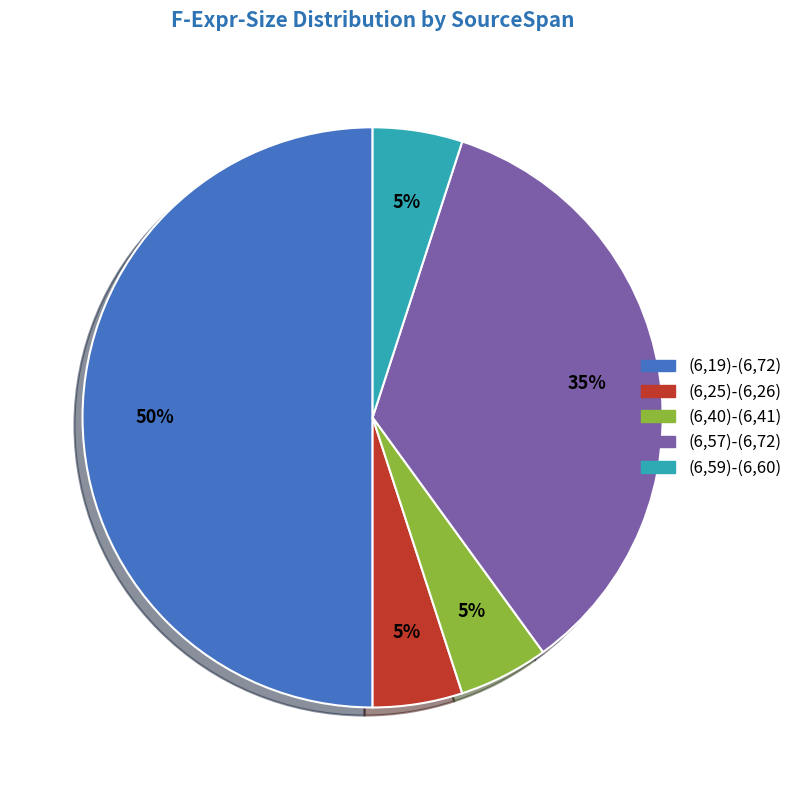

True or false: (6,57)-(6,72) accounts for 25% of the total.

False